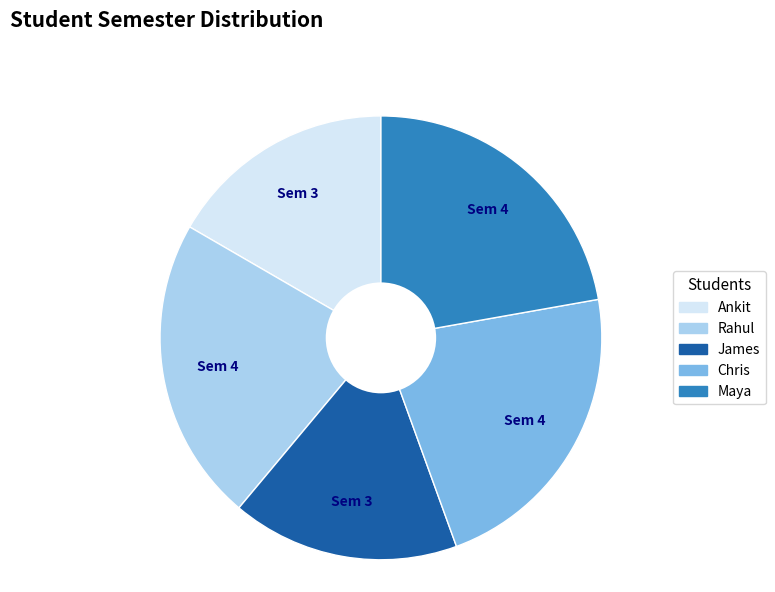

Between Ankit and Rahul, which is larger?

Rahul